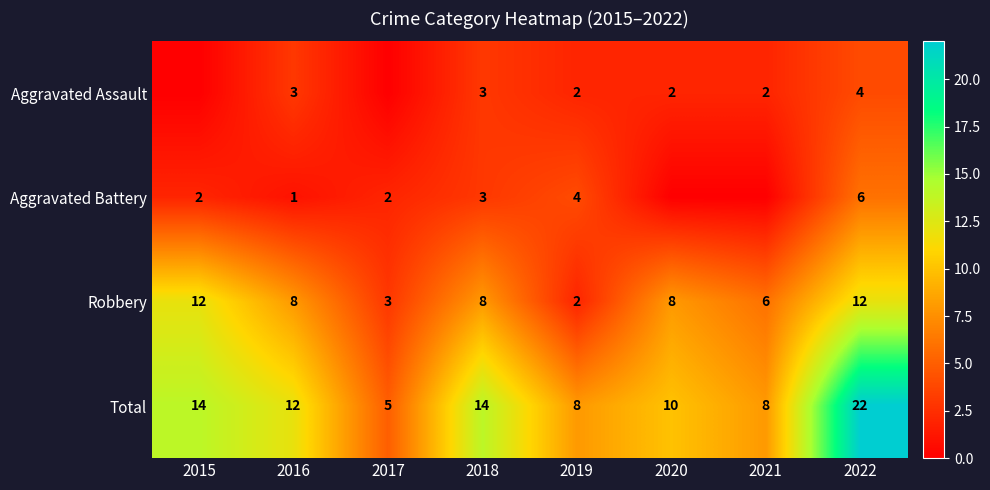

At which label does Total reach its peak?

2022